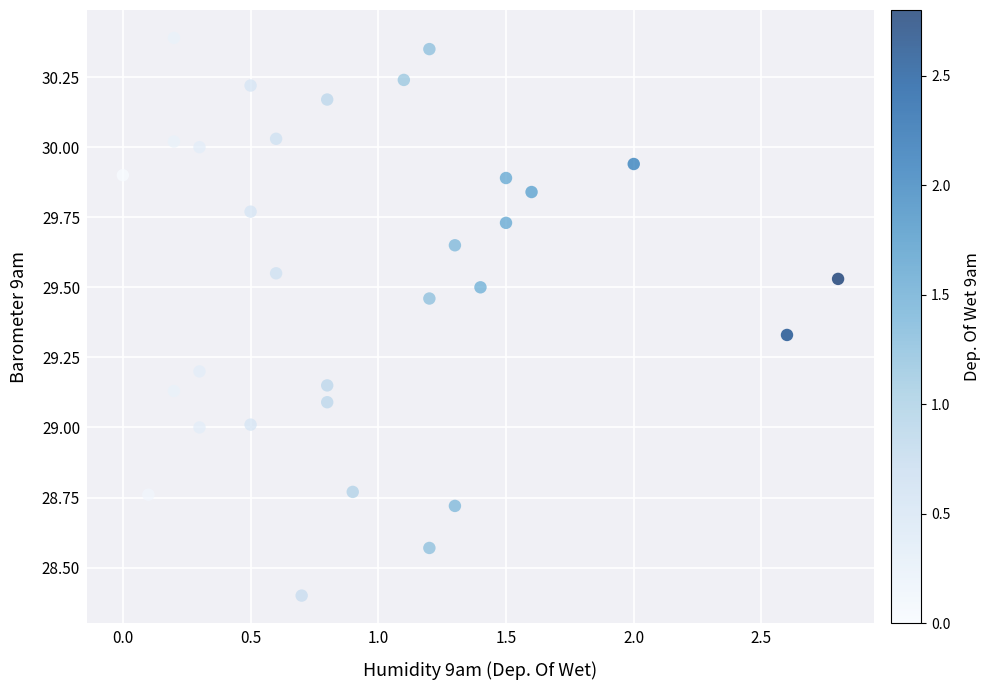

What is the range of Y values (max minus min)?

2.0